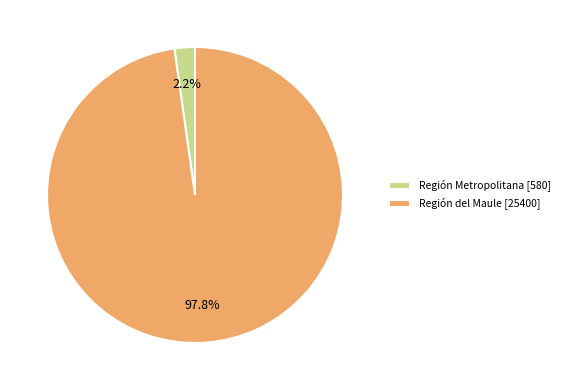

Is there a majority slice in this chart?

Yes